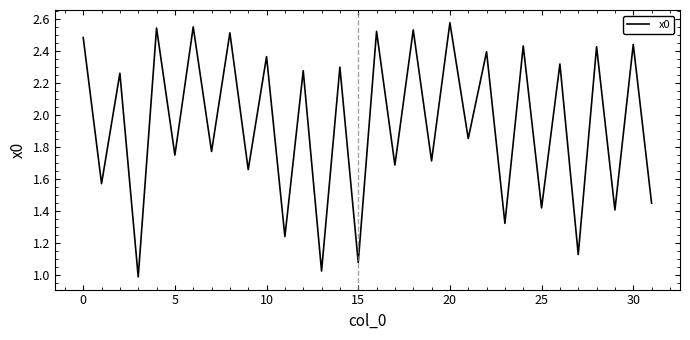

How many lines are shown in the chart?

1